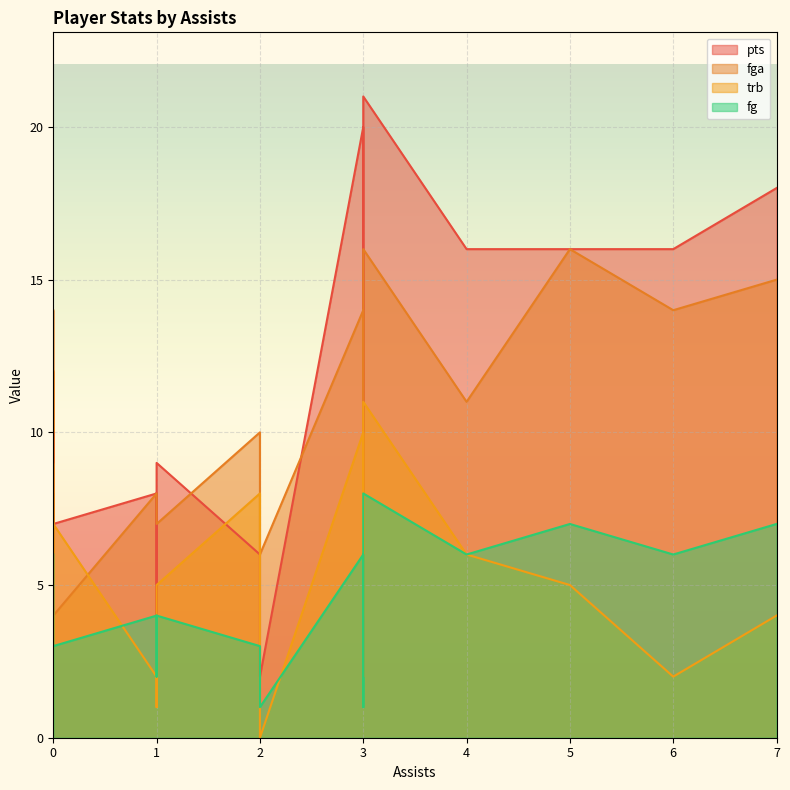

Between 0 and 1, which is larger?

1